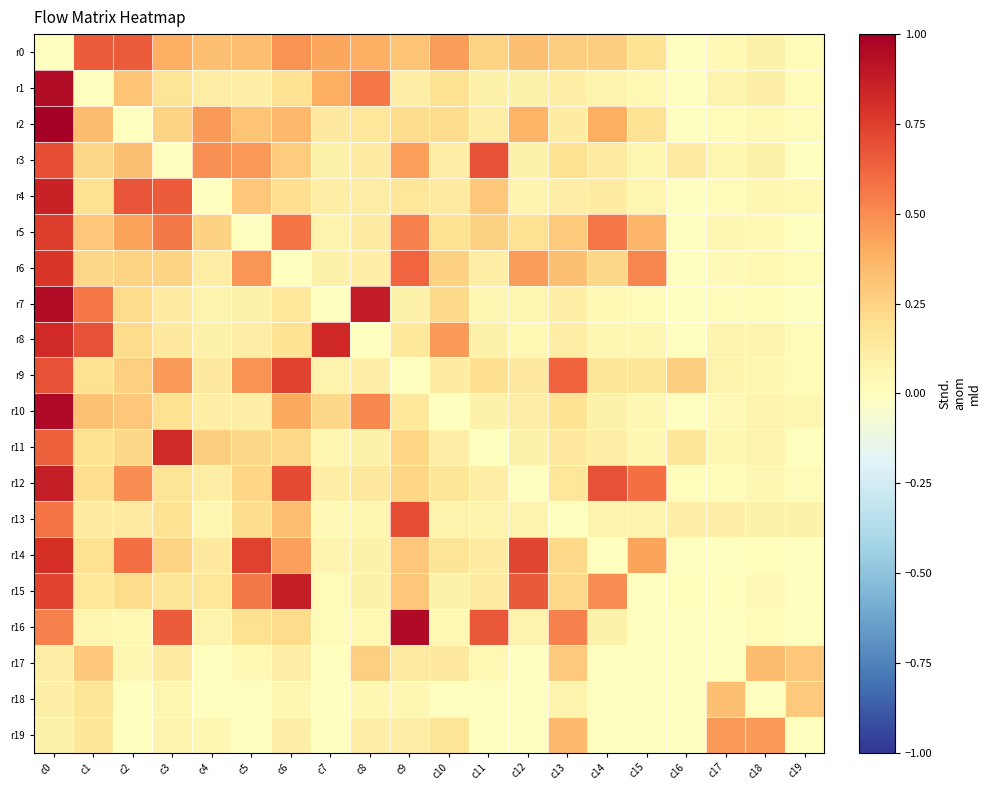

Which series has the largest range (max minus min)?

r2